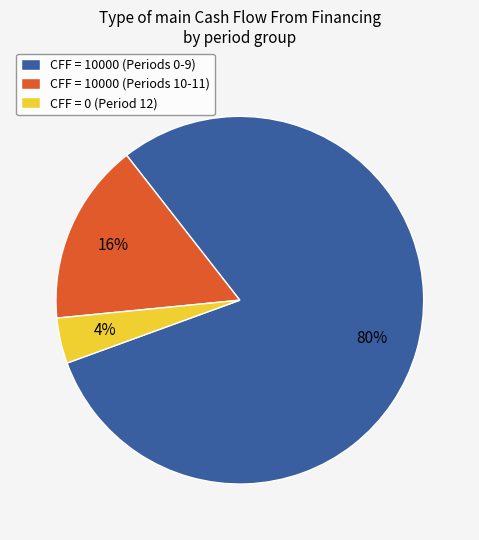

True or false: CFF = 10000 (Periods 0-9) accounts for 80% of the total.

True